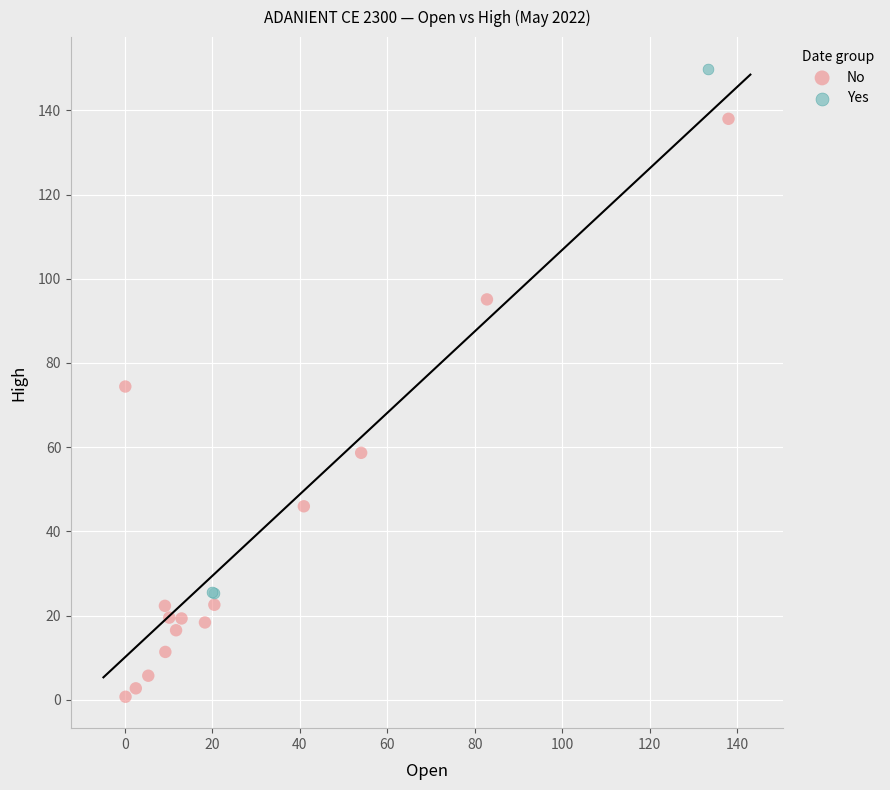

Which series reaches the minimum Y coordinate?

No